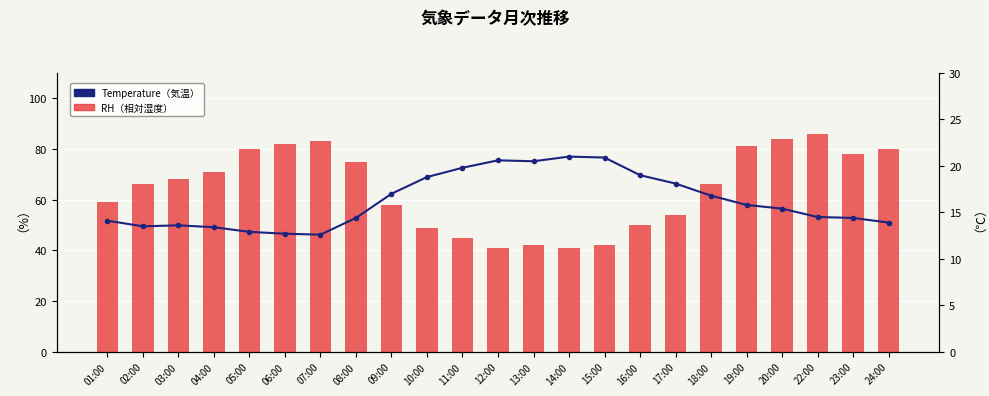

Which series changed the most between 08:00 and 13:00?

RH（相対湿度）